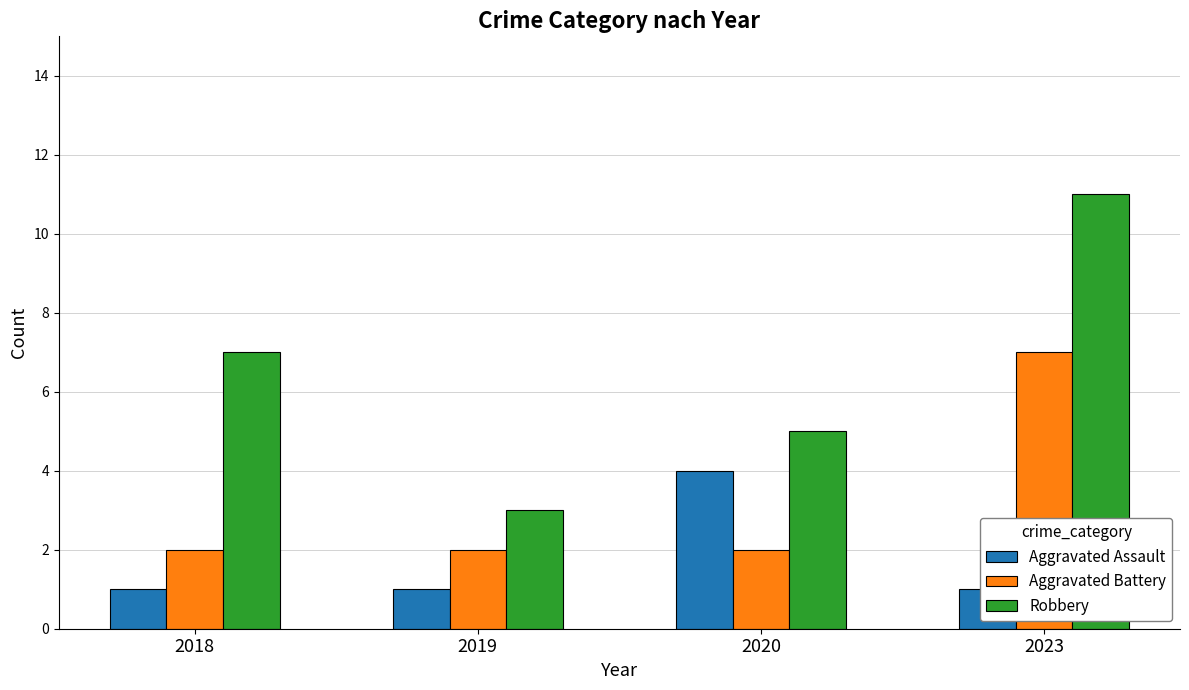

What is the total value across all series at 2020?

11